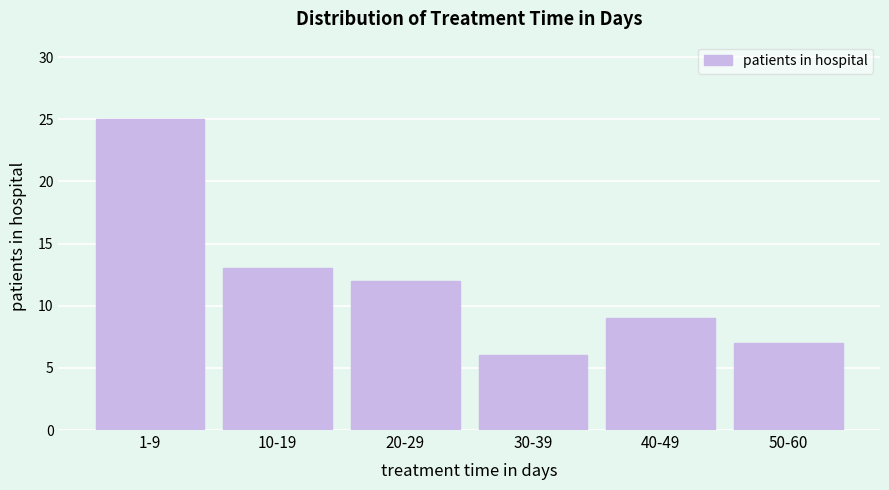

Reading right to left, transcribe all the data shown in this chart.

50-60=7	40-49=9	30-39=6	20-29=12	10-19=13	1-9=25